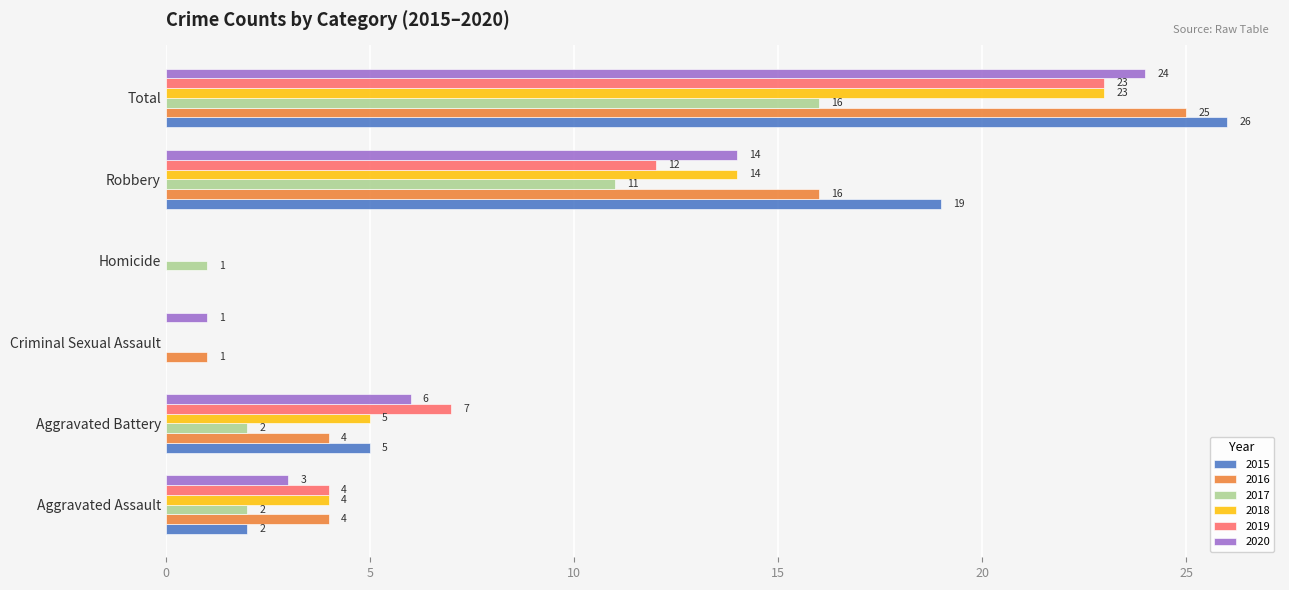

Between Aggravated Battery and Robbery, which series saw the biggest shift?

2015